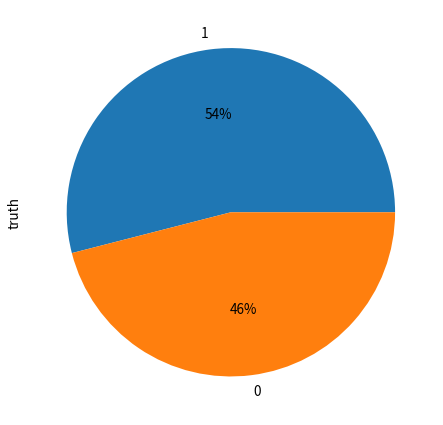

How many slices are in this pie chart?

2